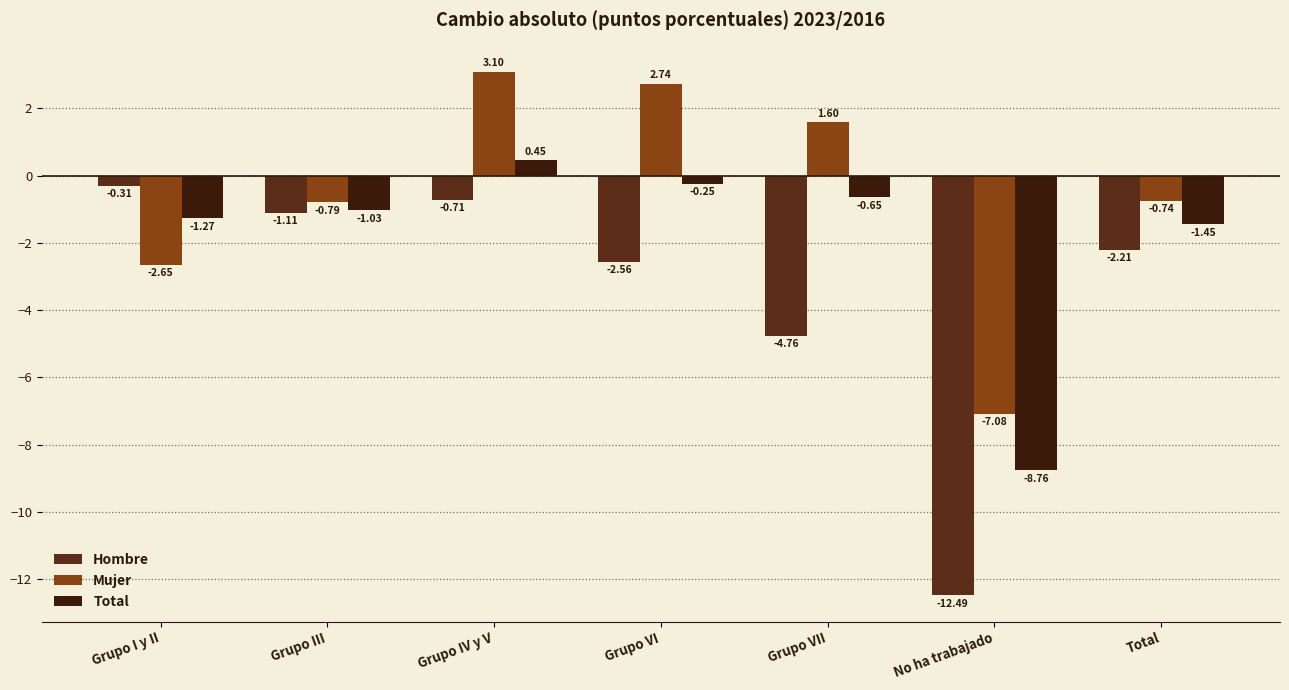

Which series has the largest range (max minus min)?

Hombre